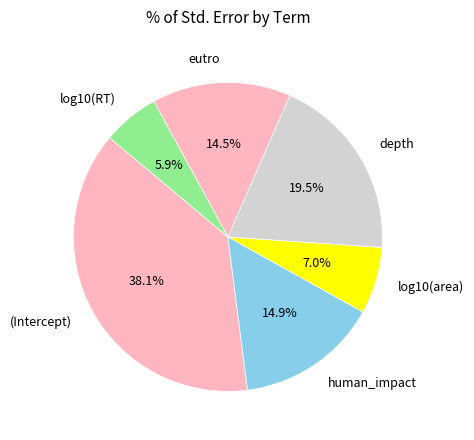

What percentage is the log10(RT) slice, to the nearest percent?

6%